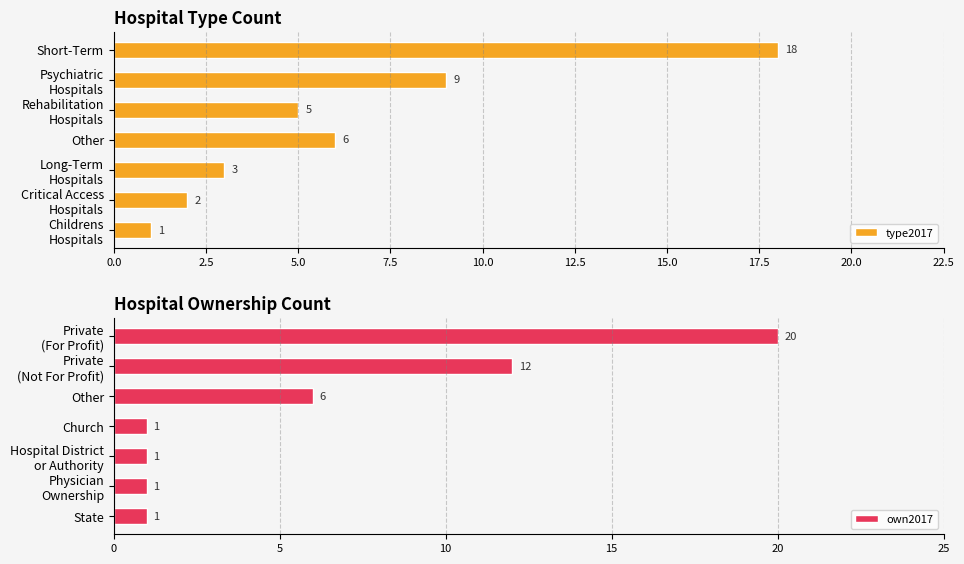

Reading right to left, transcribe all the data shown in this chart.

type2017: 1	2	3	6	5	9	18
own2017: 1	1	1	1	6	12	20